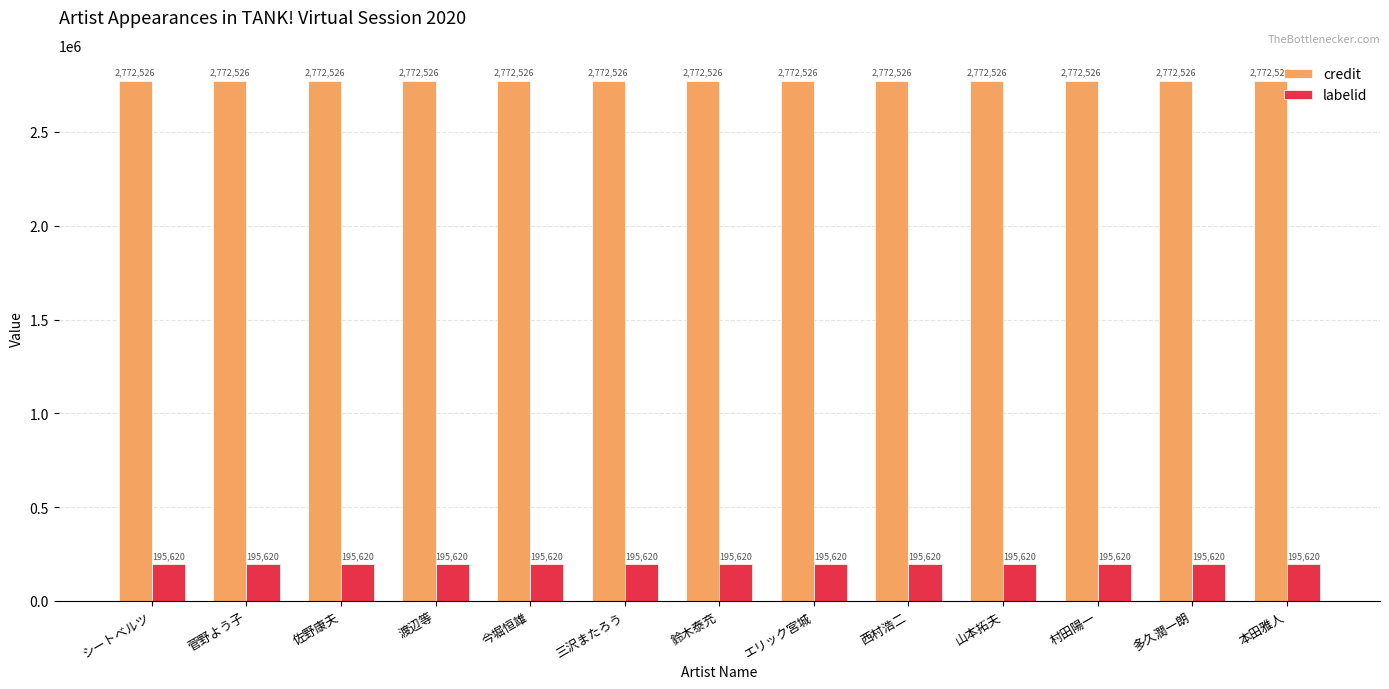

What value does the credit series have at 菅野よう子?

2772526